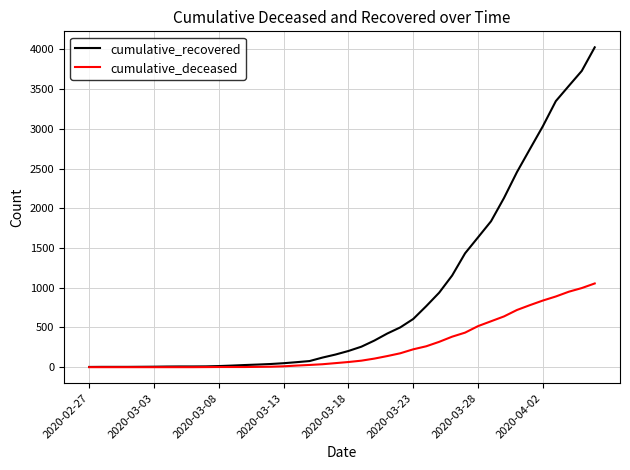

Which series has the largest total across all categories?

cumulative_recovered